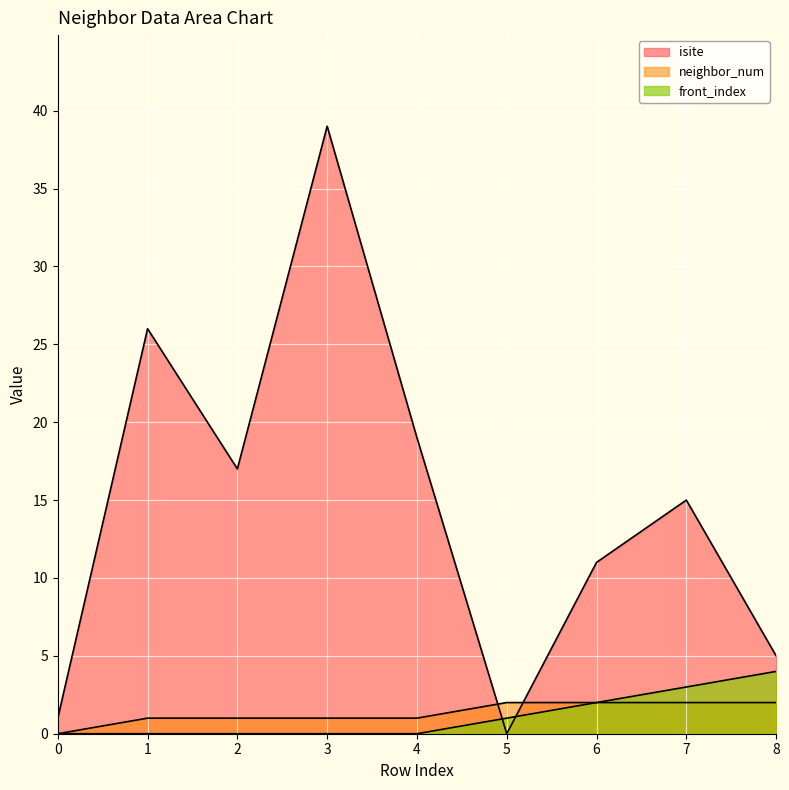

List the series in order of their peak value, highest first.

isite, front_index, neighbor_num